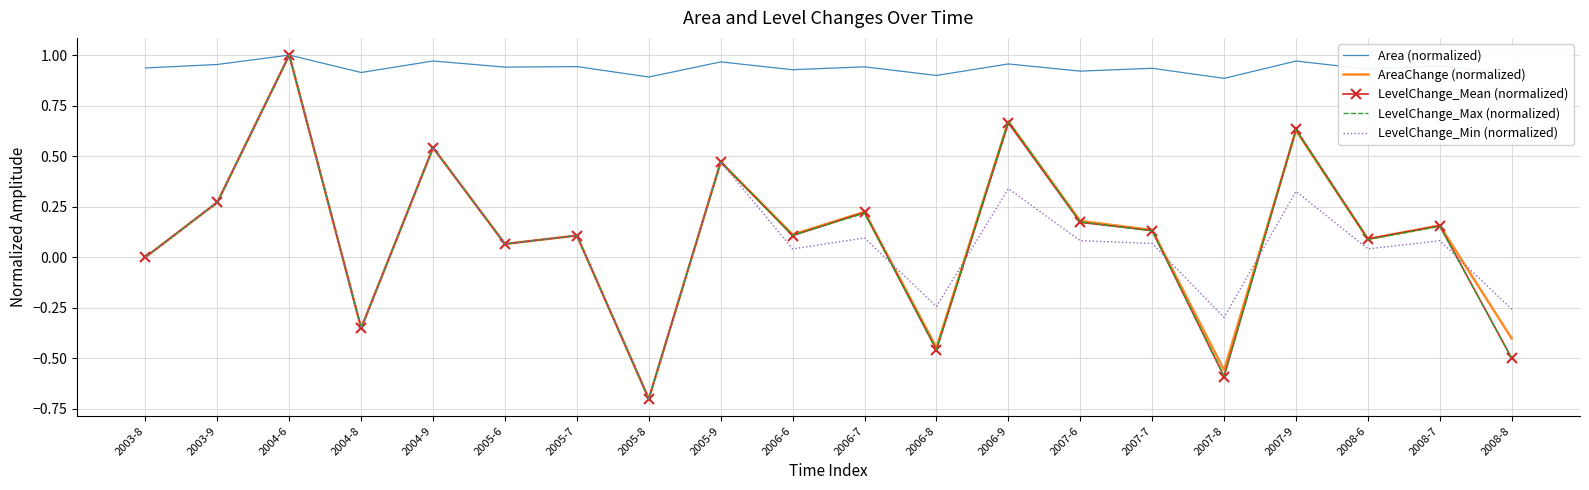

What is the difference between the maximum and minimum values in the LevelChange_Mean (normalized) series?

1.7